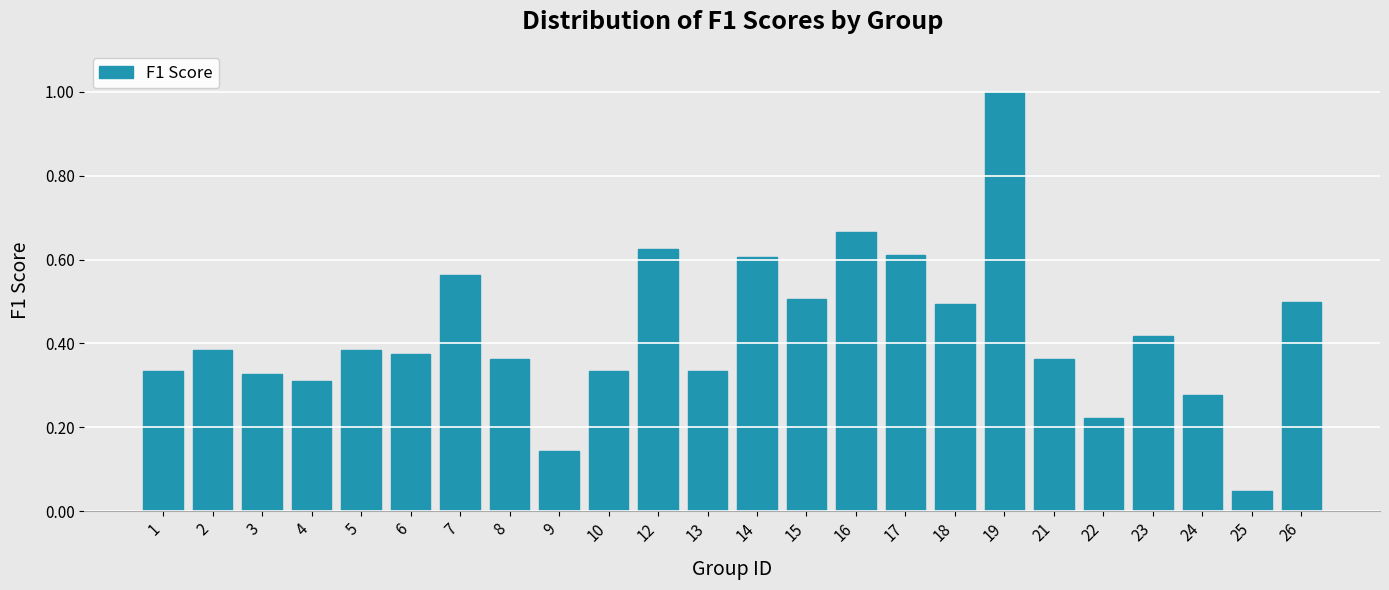

What is the maximum value shown in the chart?

1.0